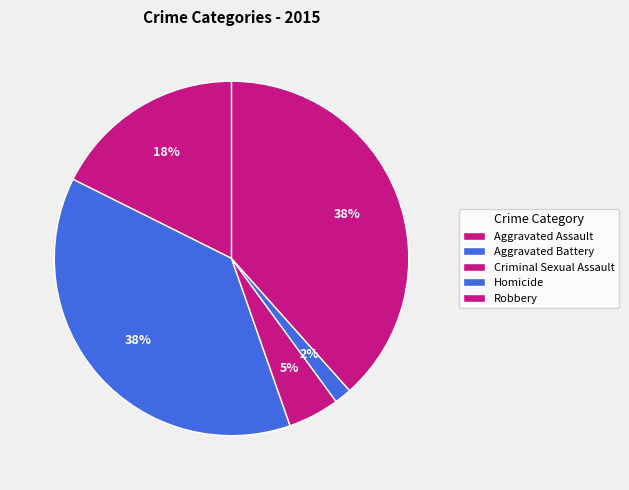

Count the number of slices in the pie.

5